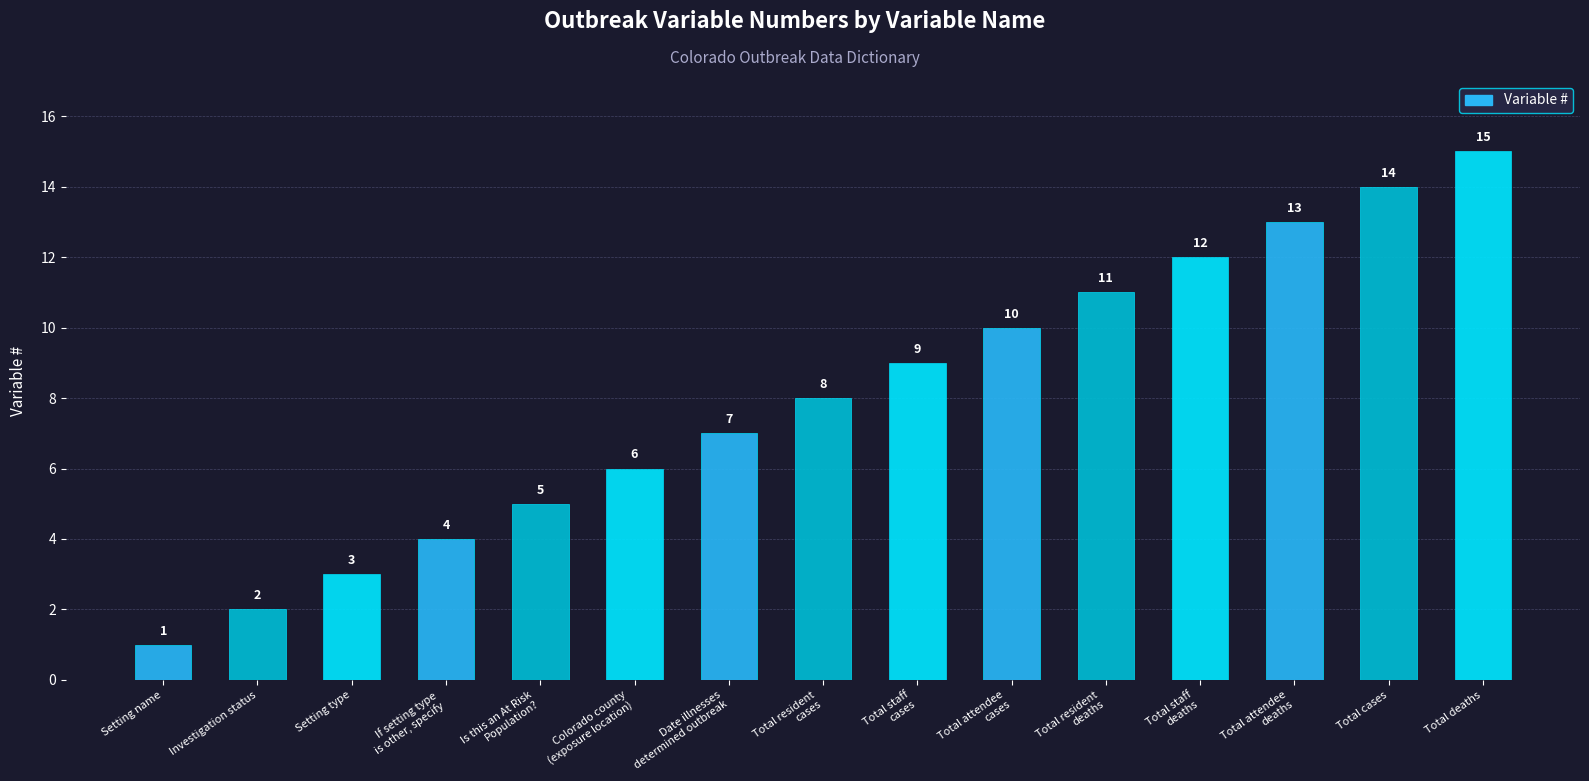

How many data points does each series have?

15